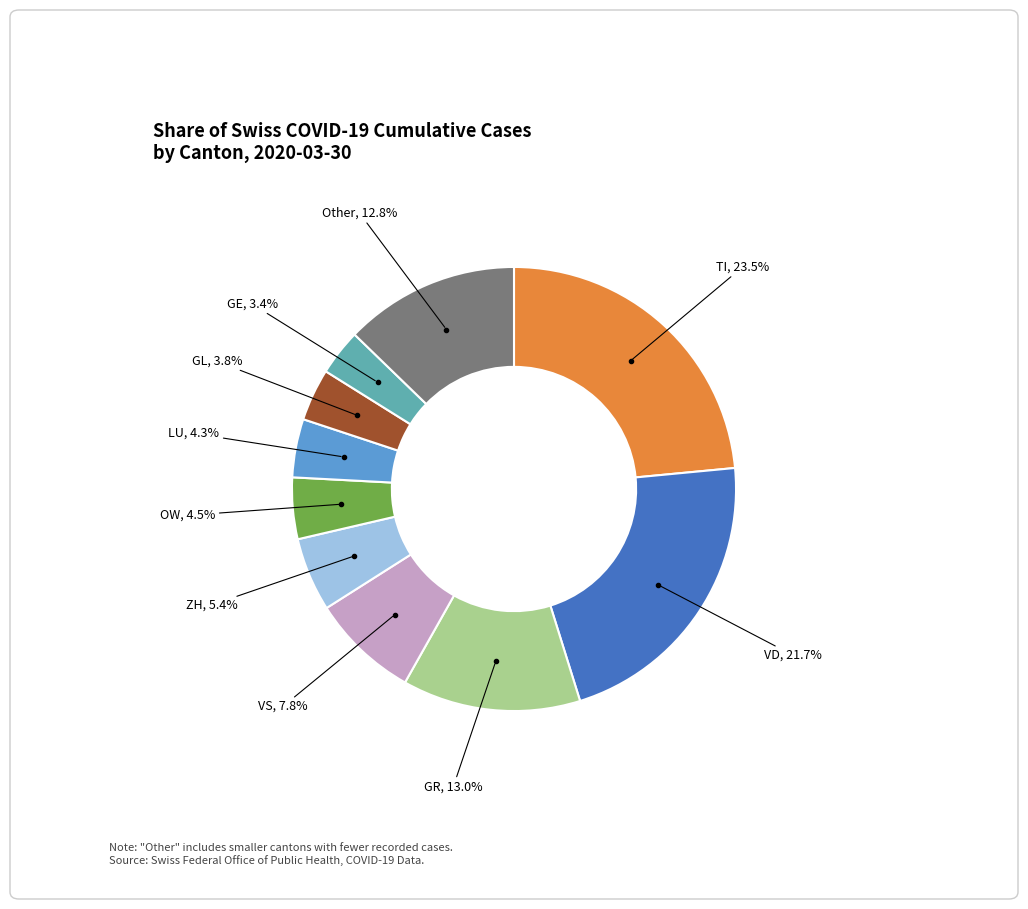

How many slices are in this pie chart?

10